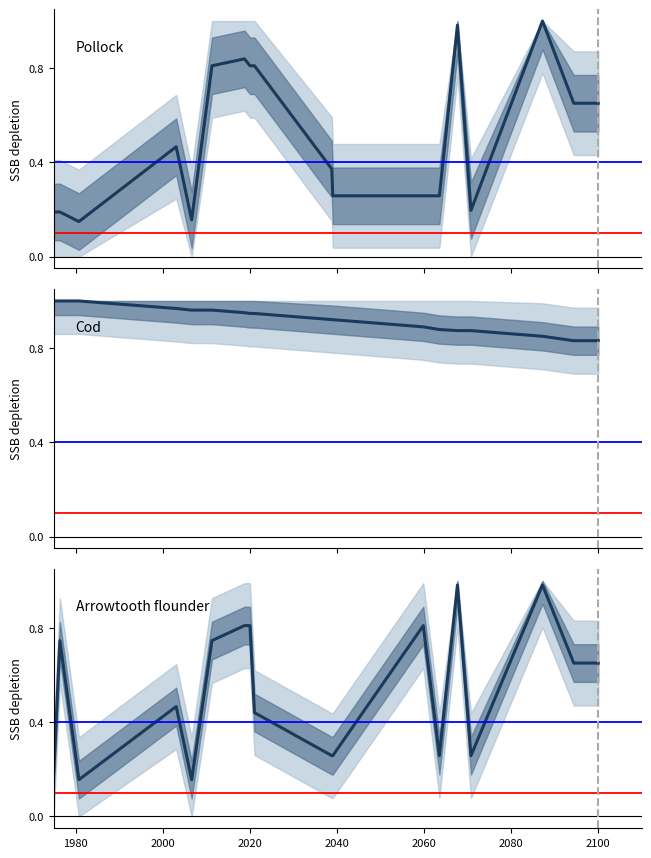

True or false: x2 and y1 cross at least once.

True